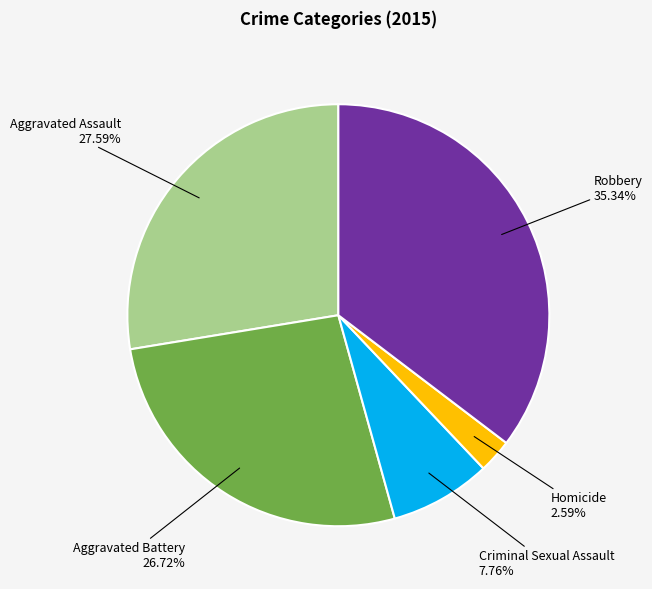

How many slices are in this pie chart?

5